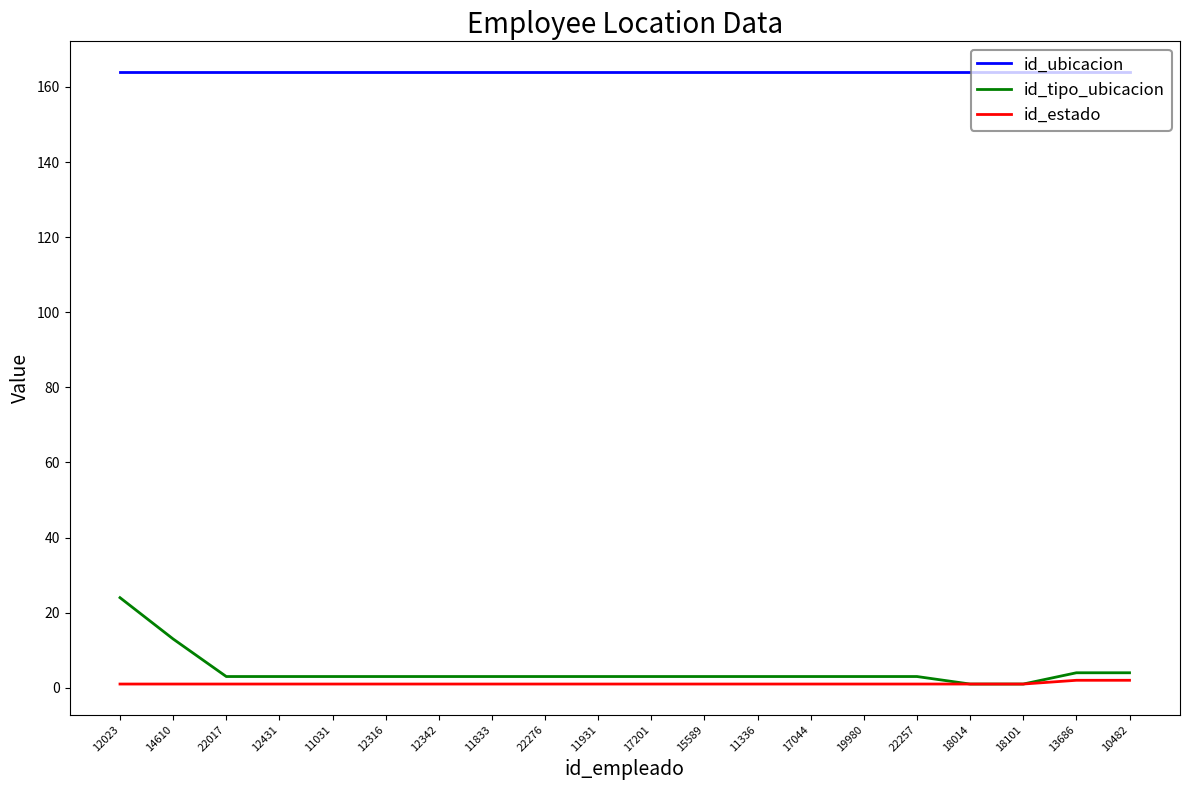

Reading right to left, transcribe all the data shown in this chart.

id_ubicacion: 164	164	164	164	164	164	164	164	164	164	164	164	164	164	164	164	164	164	164	164
id_tipo_ubicacion: 4	4	1	1	3	3	3	3	3	3	3	3	3	3	3	3	3	3	13	24
id_estado: 2	2	1	1	1	1	1	1	1	1	1	1	1	1	1	1	1	1	1	1